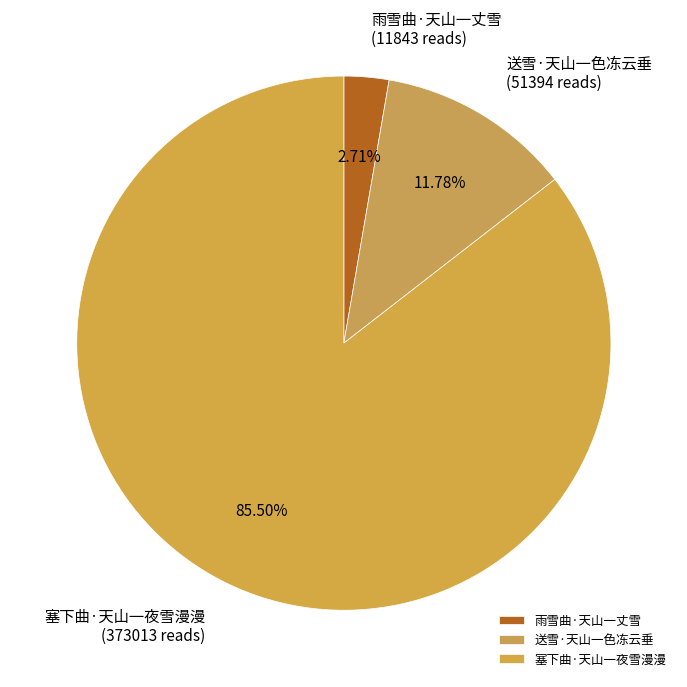

What is the majority slice?

塞下曲·天山一夜雪漫漫